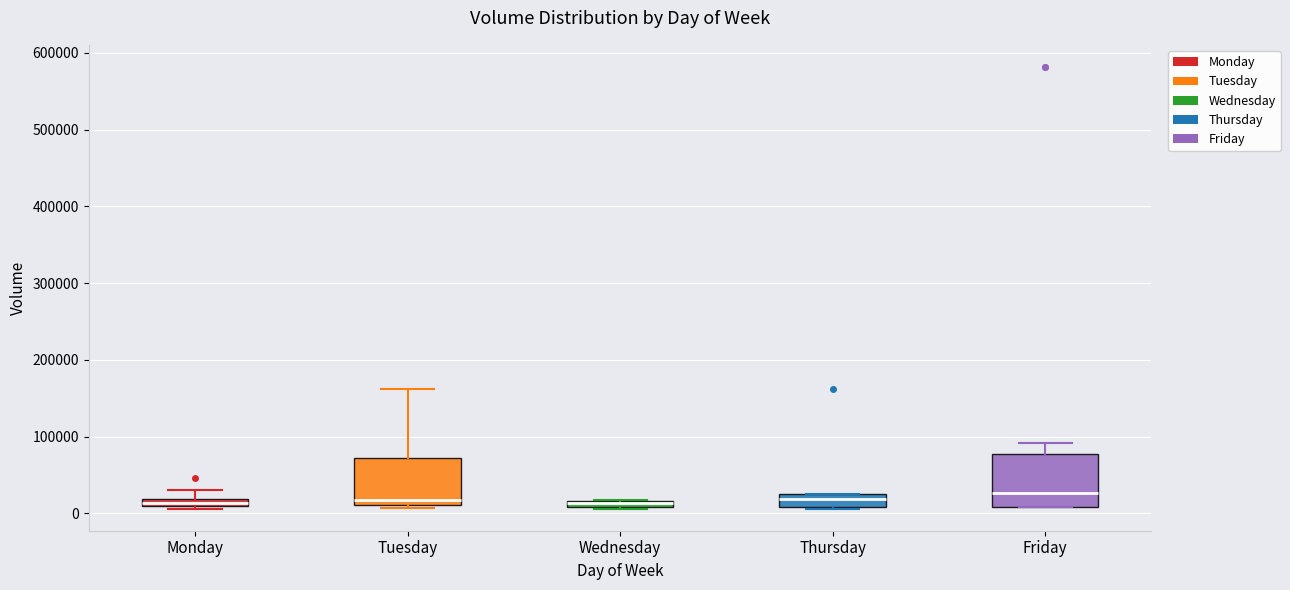

Where does the upper whisker of the box for Monday end on the y-axis? The values are not printed on the chart, so give them approximately, as read against the axis.

30000